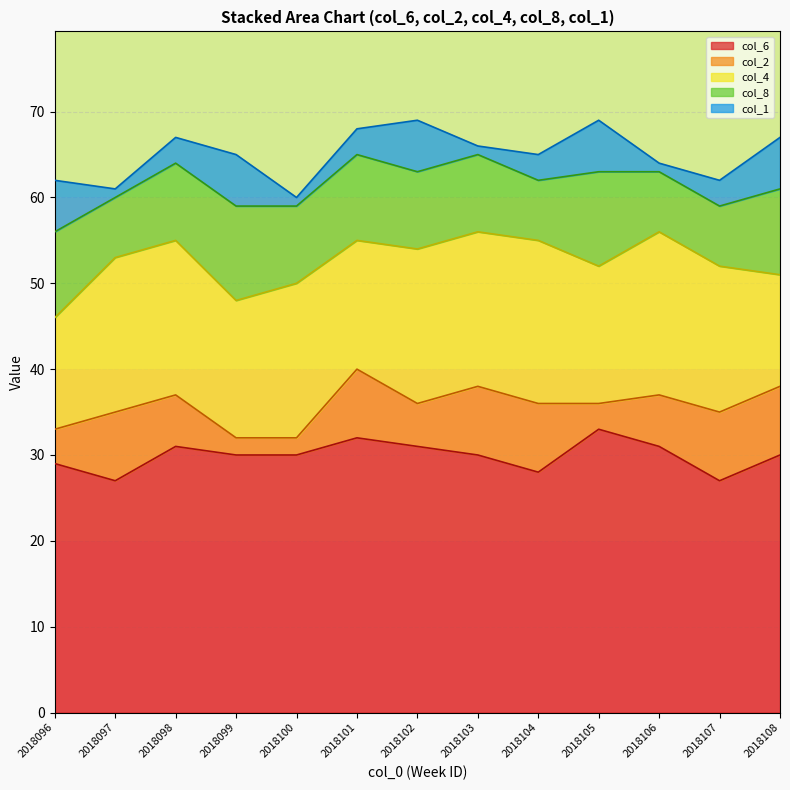

How many interior local peaks does the col_6 series have?

3